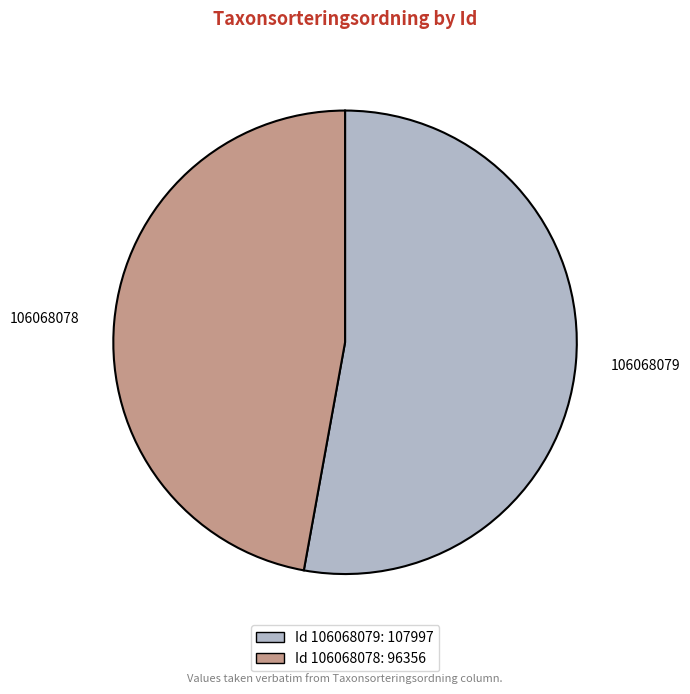

Is it true that 106068079 is 53% of the pie?

True